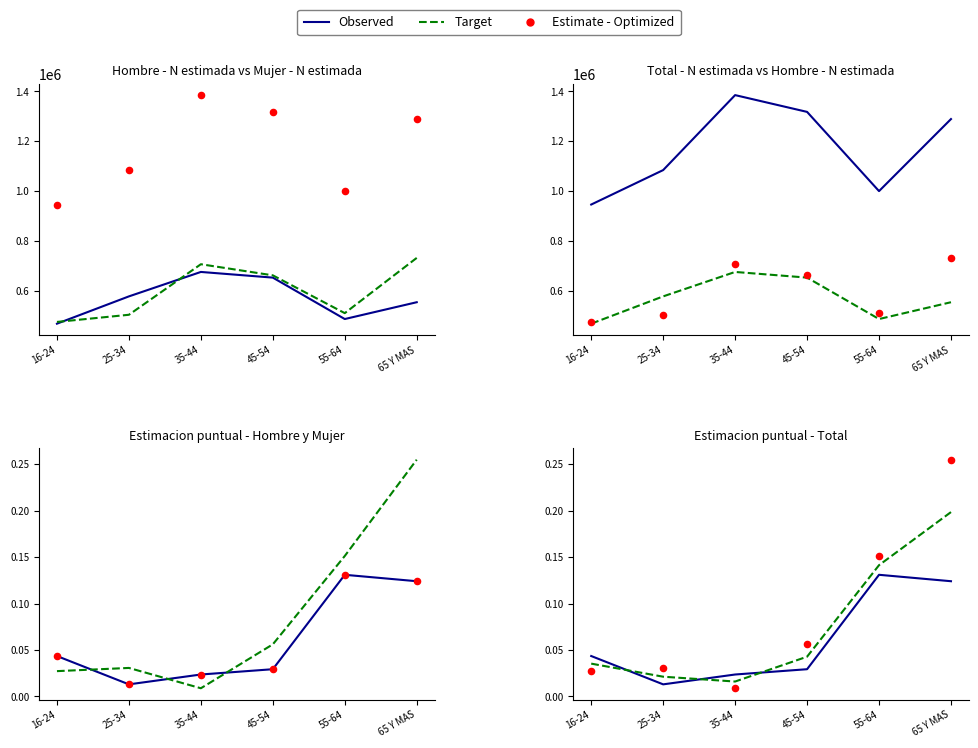

What is the total value across all series at 65 Y MAS?

2579172